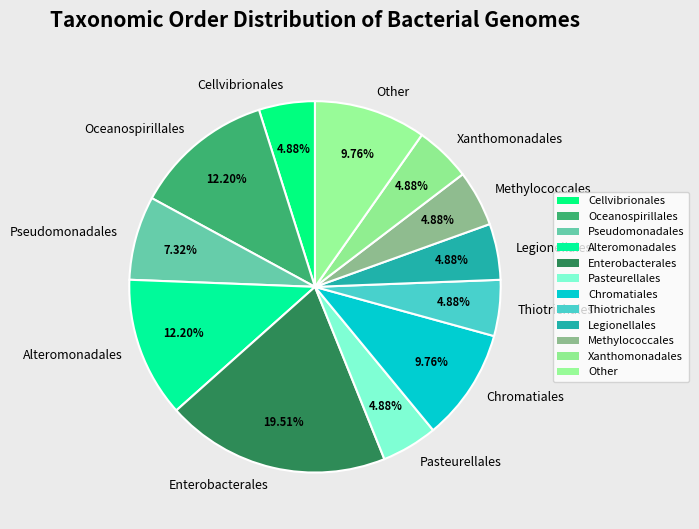

To the nearest percent, what is the difference between the Pasteurellales and Oceanospirillales slice percentages?

7%